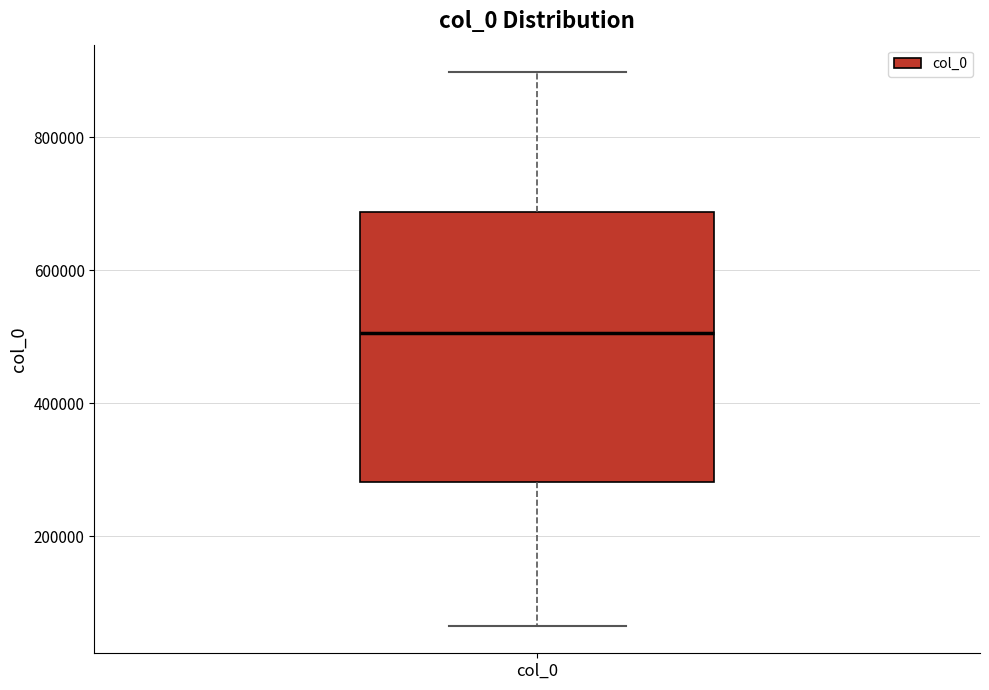

Read this box plot against the y-axis: the position of the median line, the range covered by the box, and the ends of both whiskers. The values are not printed on the chart, so give them approximately, as read against the axis.

median 500000, box 280000 to 680000, whiskers 60000 to 900000